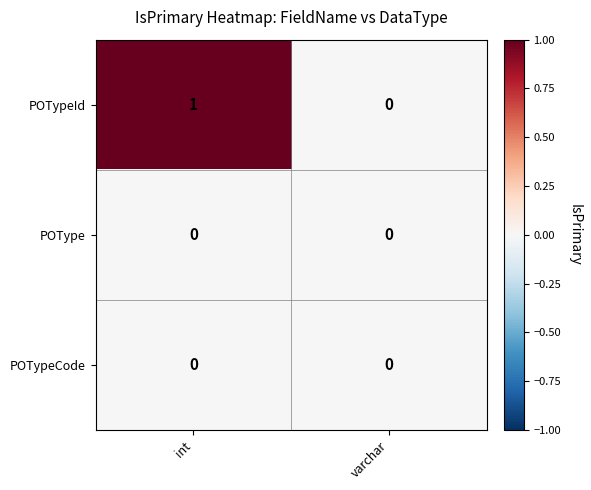

Reading right to left, extract all data points from this chart.

POTypeId: 0	1
POType: 0	0
POTypeCode: 0	0